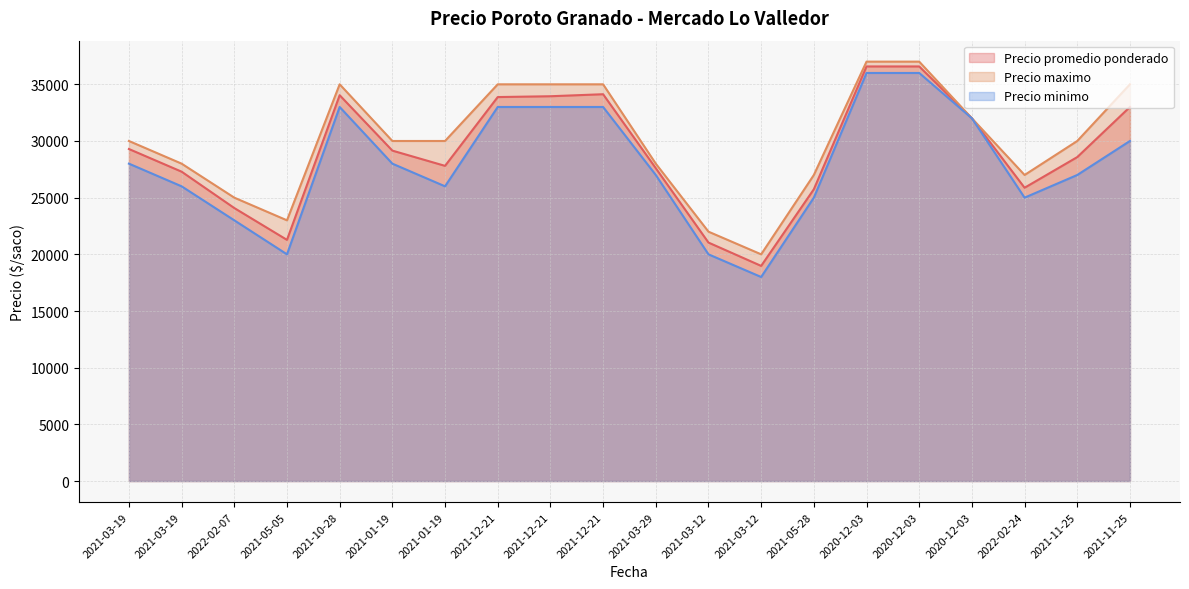

What is the average value of the Precio promedio ponderado series?

29042